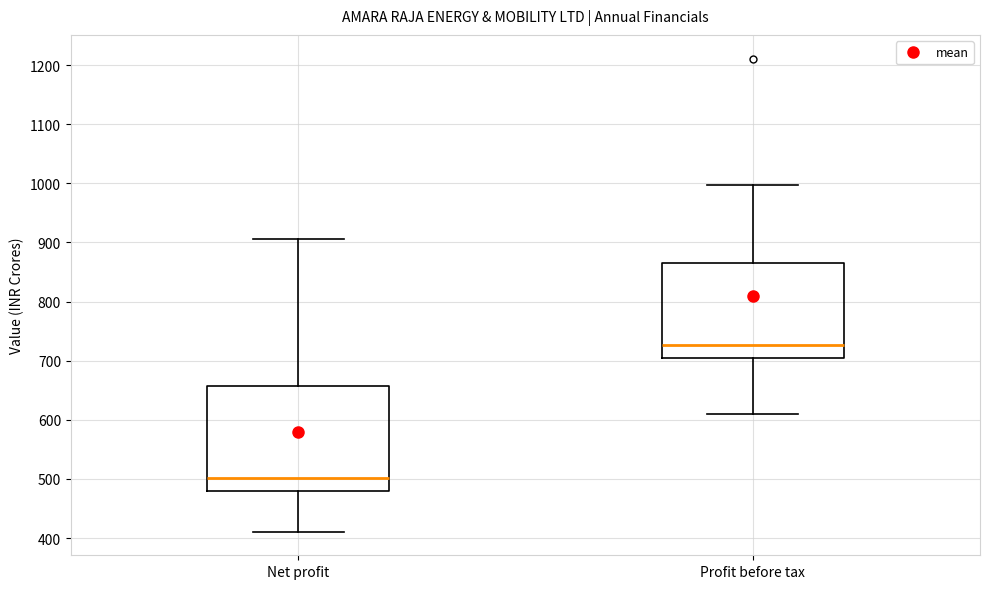

Reading left to right, read every box against the y-axis: the position of its median line, the range the box covers, and the ends of its whiskers. The values are not printed on the chart, so give them approximately, as read against the axis.

Net profit: median 500, box 480 to 660, whiskers 410 to 910
Profit before tax: median 730, box 710 to 870, whiskers 610 to 1000